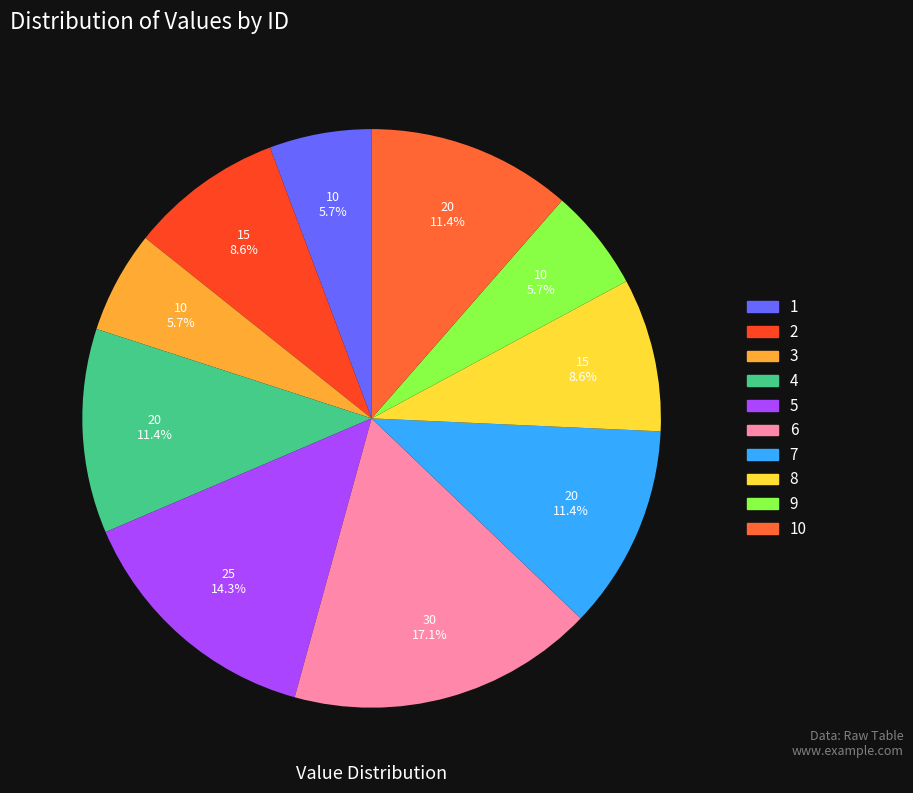

Rank the categories by value from highest to lowest.

6, 5, 4, 7, 10, 2, 8, 1, 3, 9